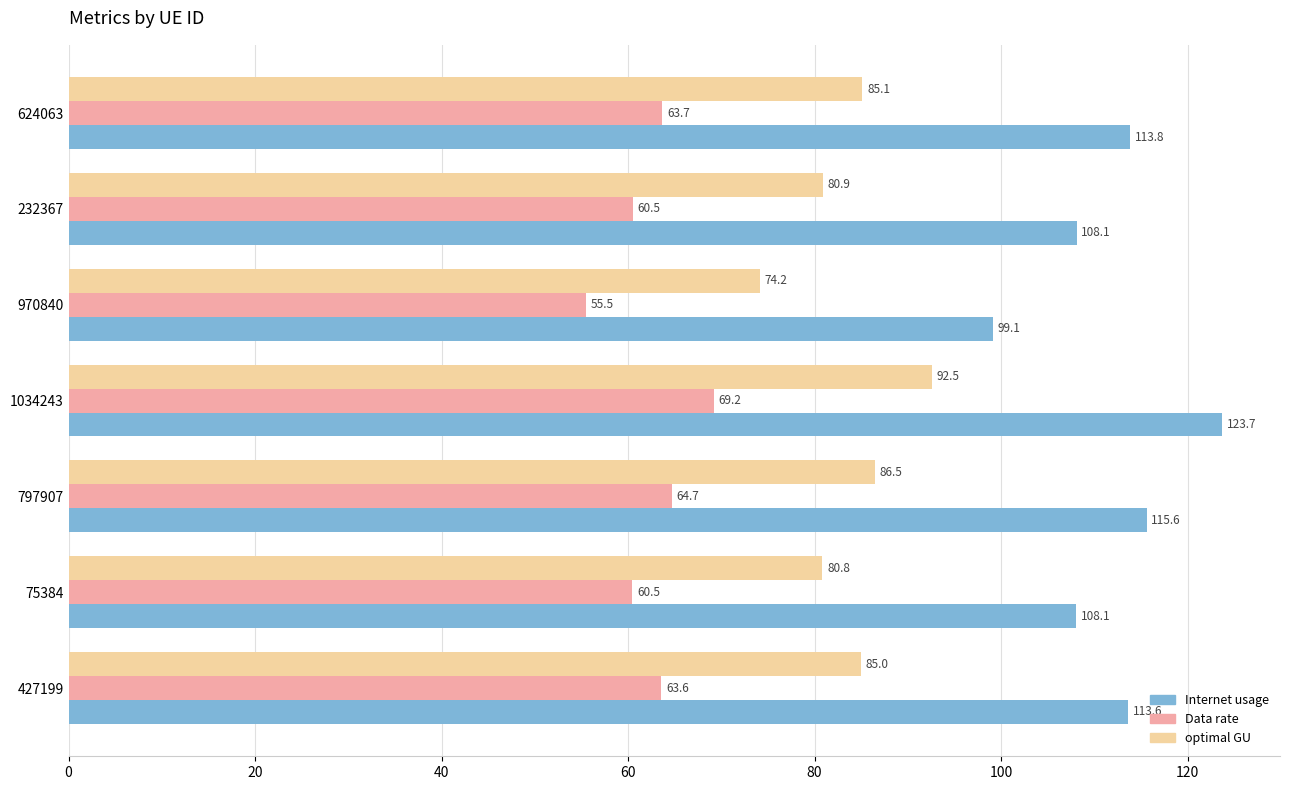

What is the approximate value of Data rate at 75384?

60.5